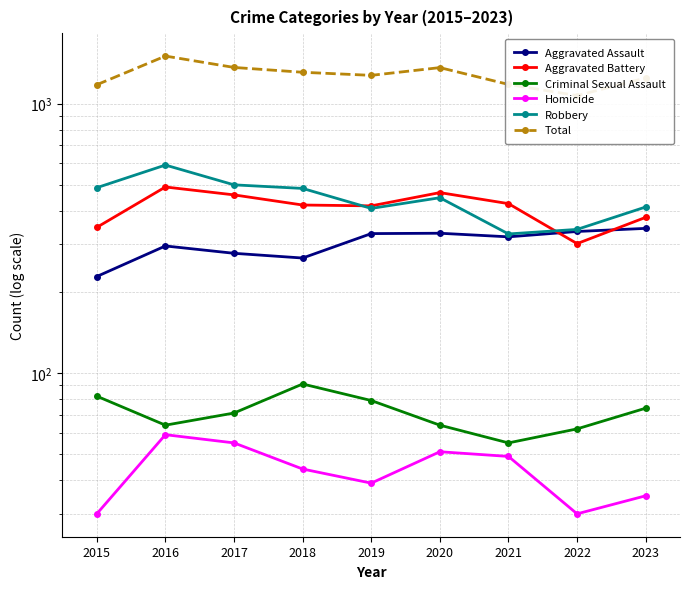

List the series in order of their peak value, lowest first.

Homicide, Criminal Sexual Assault, Aggravated Assault, Aggravated Battery, Robbery, Total